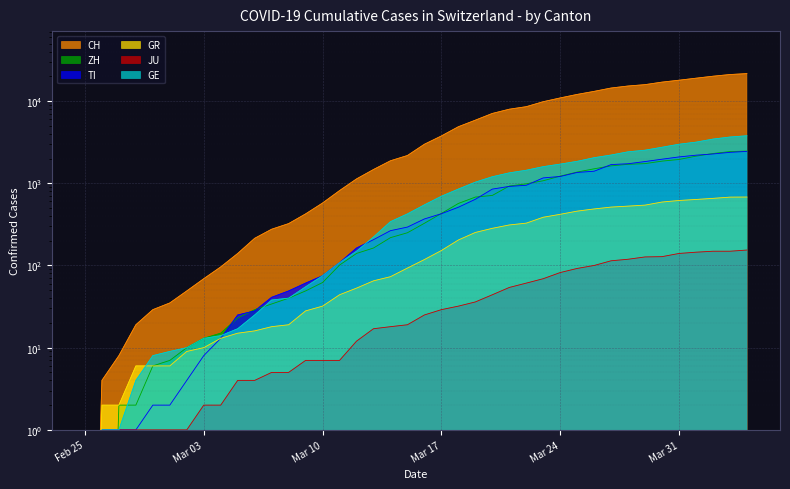

Read the JU value at 2020-03-21.

54.0